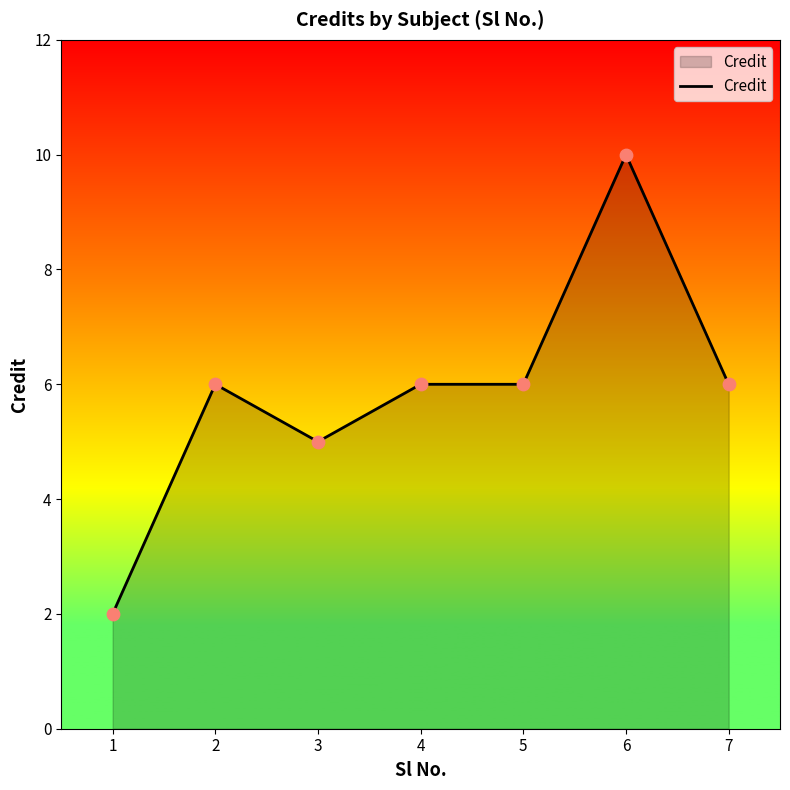

What is the change in value from 1 to 4?

+4